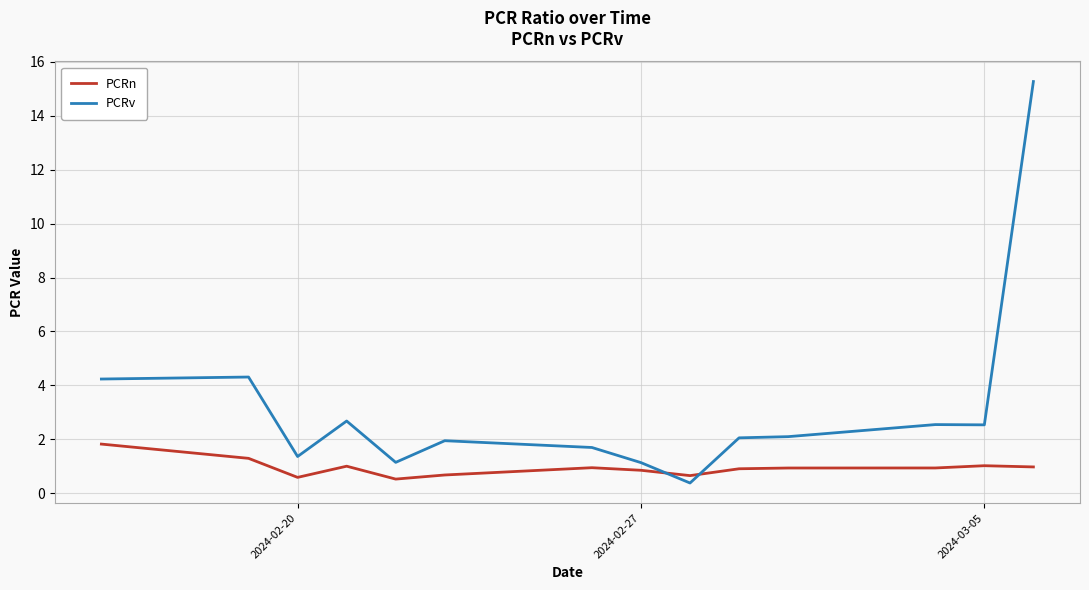

Is this an area chart (filled region under the line)?

No